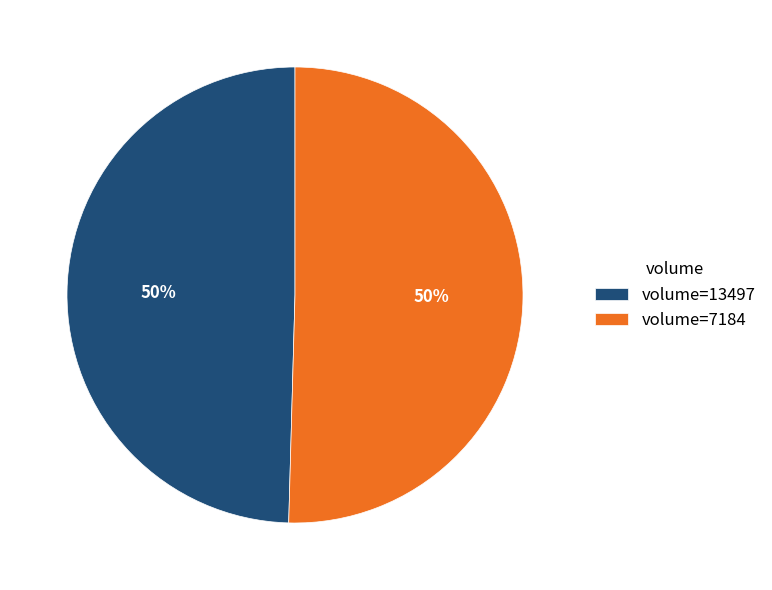

What is the ratio of the value at volume=13497 to the value at volume=7184?

1.0